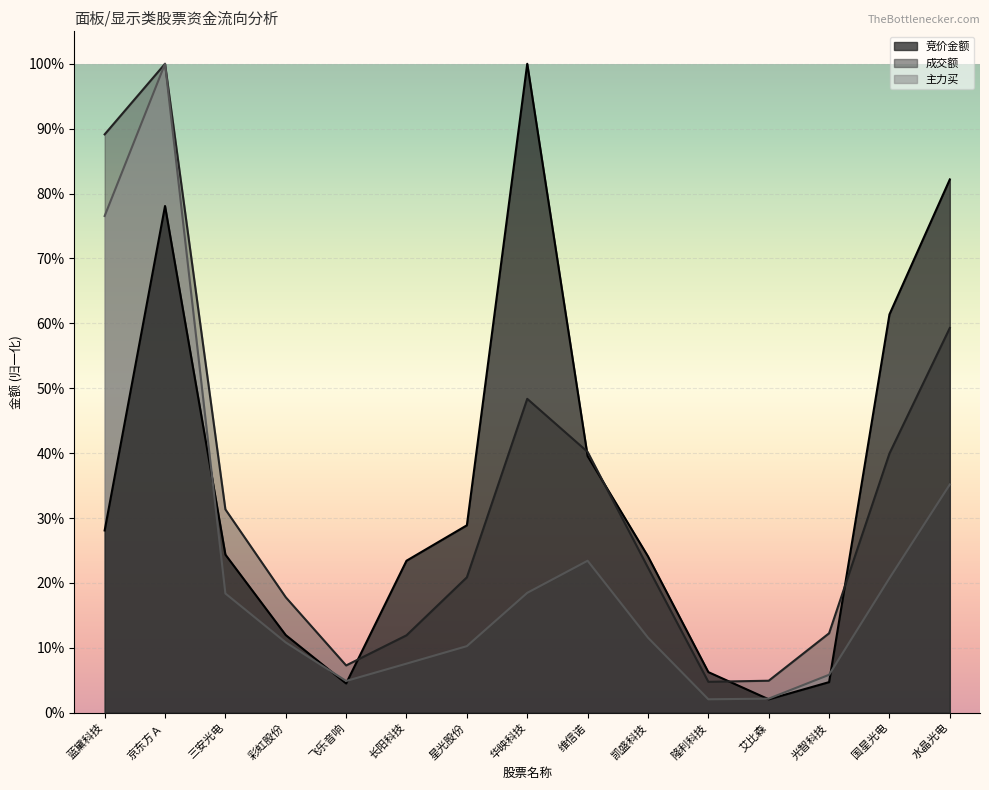

Reading left to right, list all the values displayed in this chart.

竞价金额: 0.3	0.8	0.2	0.1	0.0	0.2	0.3	1.0	0.4	0.2	0.1	0.0	0.0	0.6	0.8
成交额: 0.9	1.0	0.3	0.2	0.1	0.1	0.2	0.5	0.4	0.2	0.0	0.0	0.1	0.4	0.6
主力买: 0.8	1.0	0.2	0.1	0.0	0.1	0.1	0.2	0.2	0.1	0.0	0.0	0.1	0.2	0.4